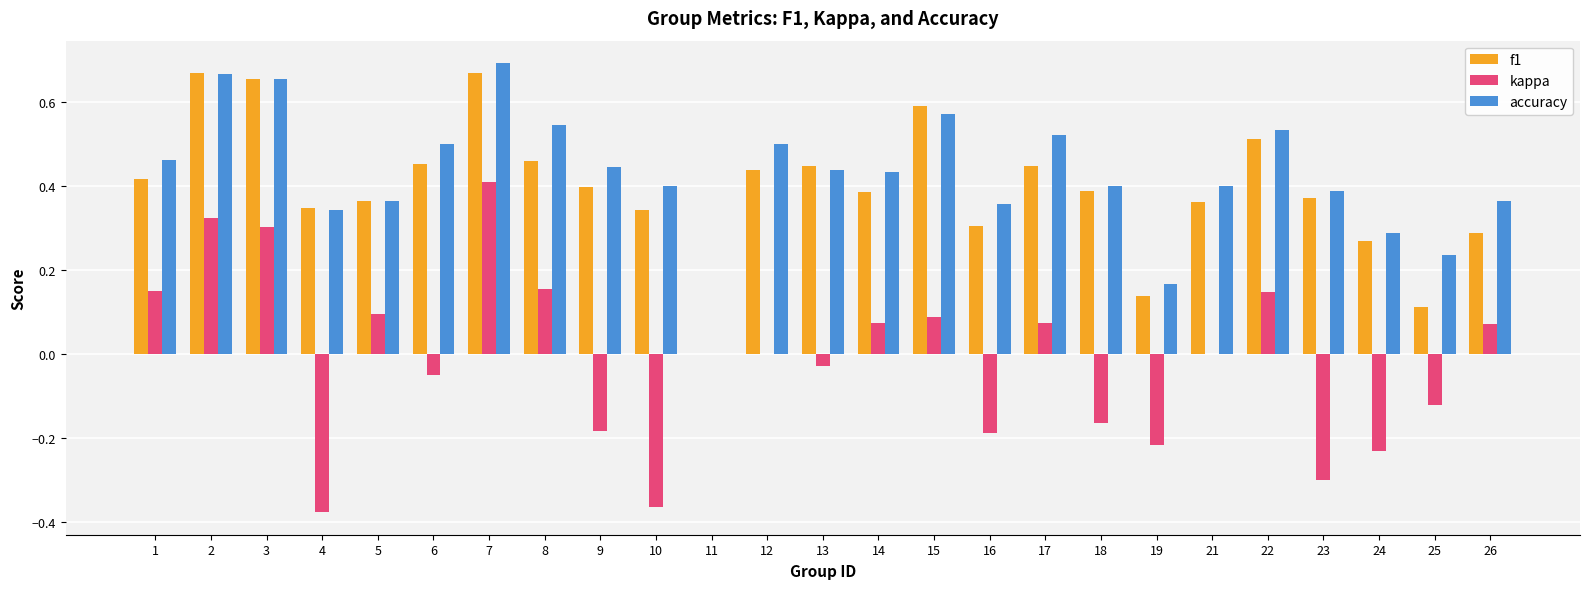

Between 5 and 17, which series saw the biggest shift?

accuracy